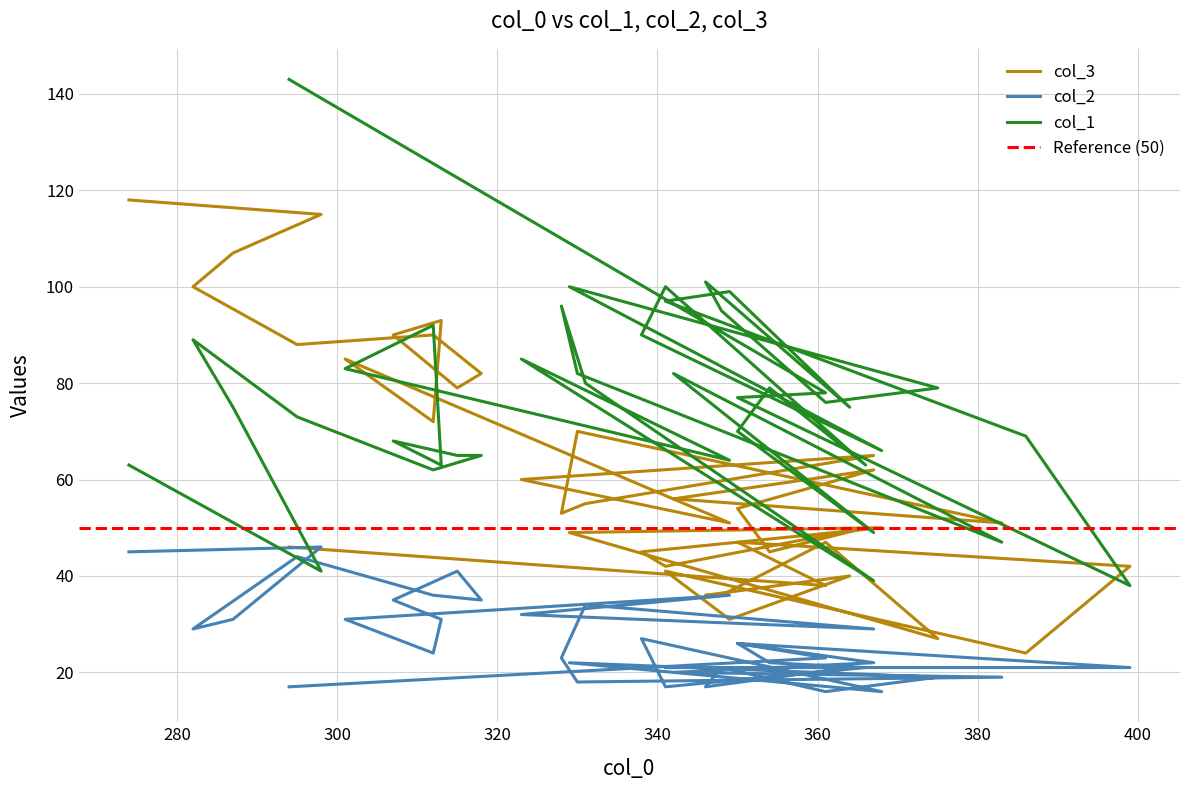

Between which two adjacent categories do col_1 and col_3 first intersect?

300 and 320